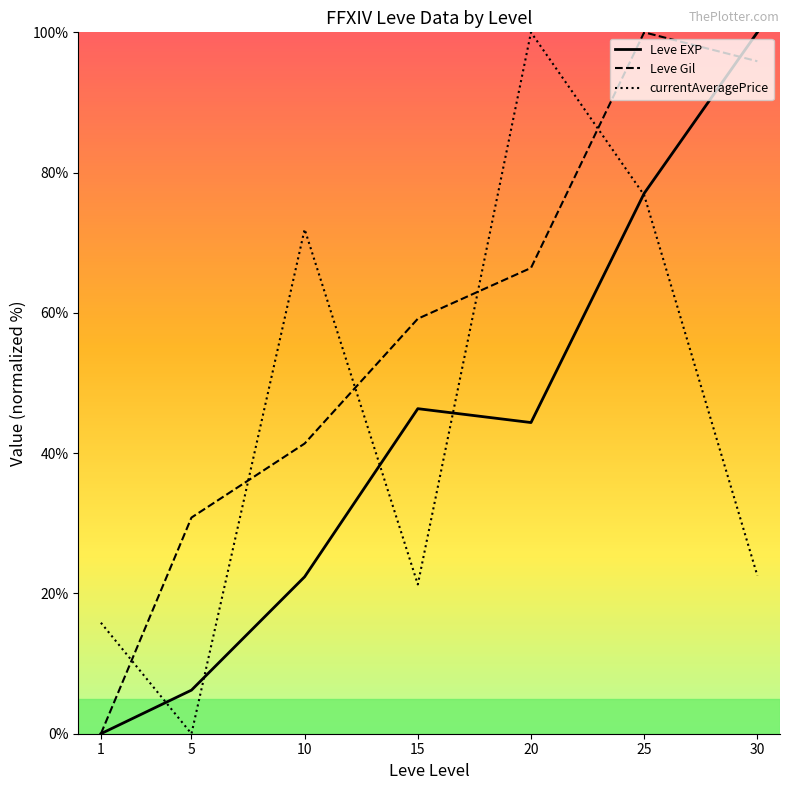

How many values in the currentAveragePrice series exceed 22?

4